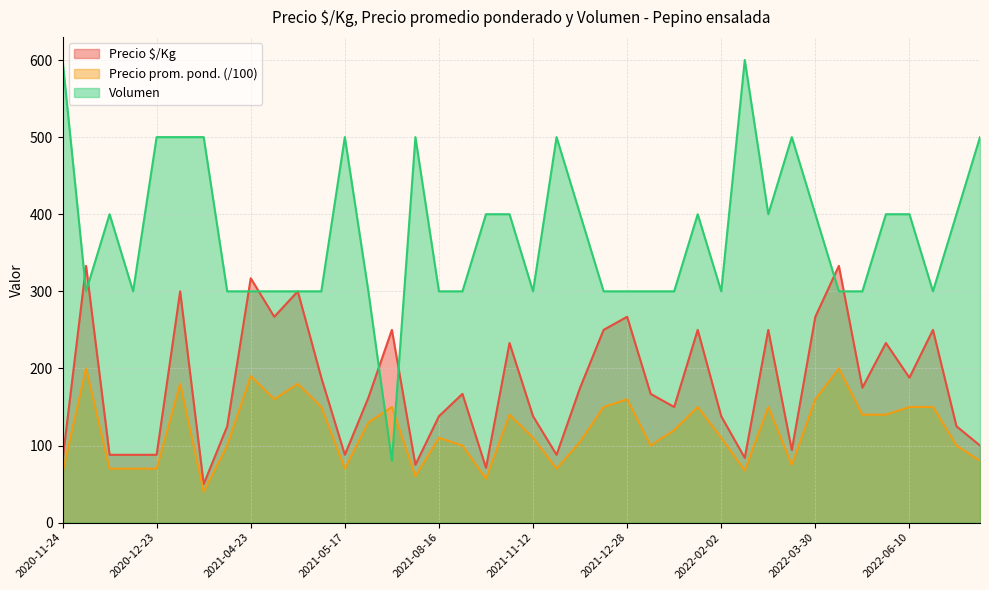

At which category does Volumen reach its first local peak?

2020-12-07